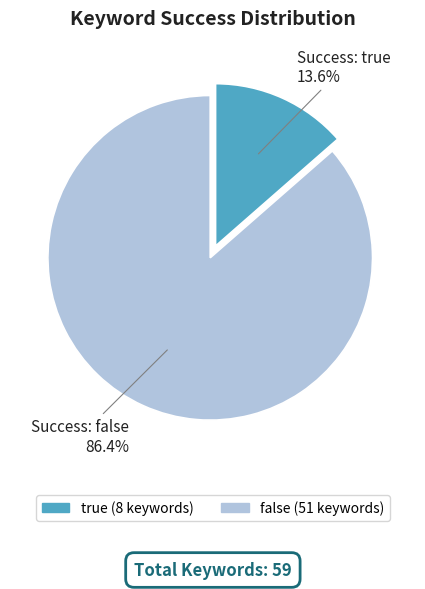

Does true account for over 50% of the chart?

No